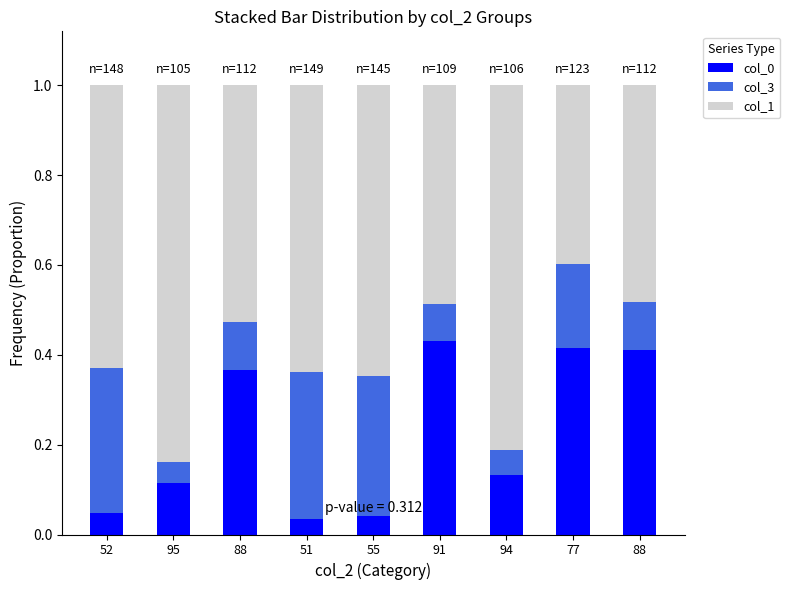

How many bars are there in total?

9